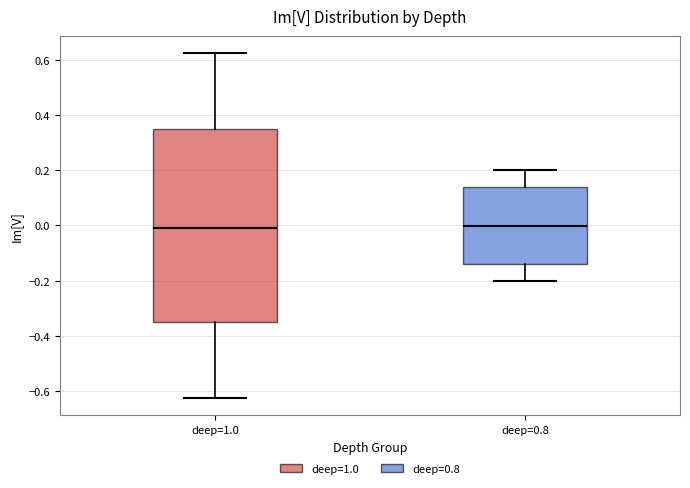

Which box is the tallest, from its lower edge to its upper edge?

deep=1.0